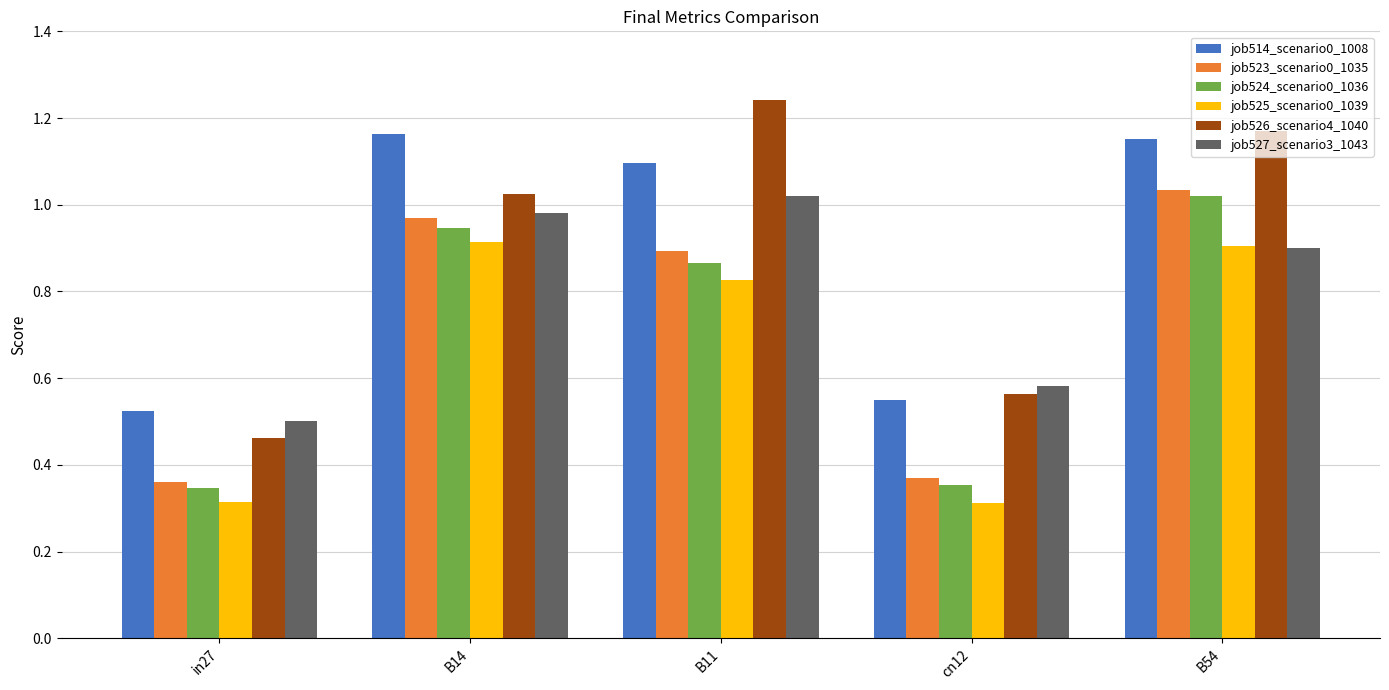

Between in27 and B11, which series saw the biggest shift?

job526_scenario4_1040